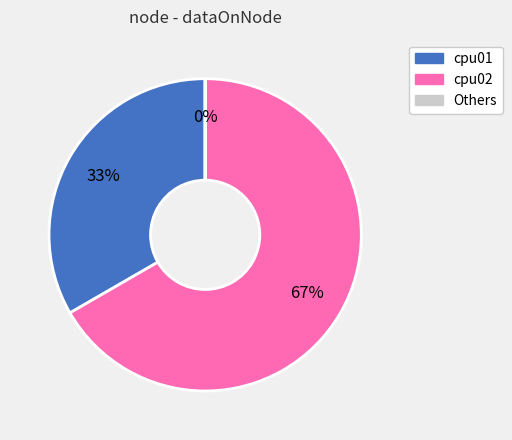

True or false: cpu02 accounts for 67% of the total.

True